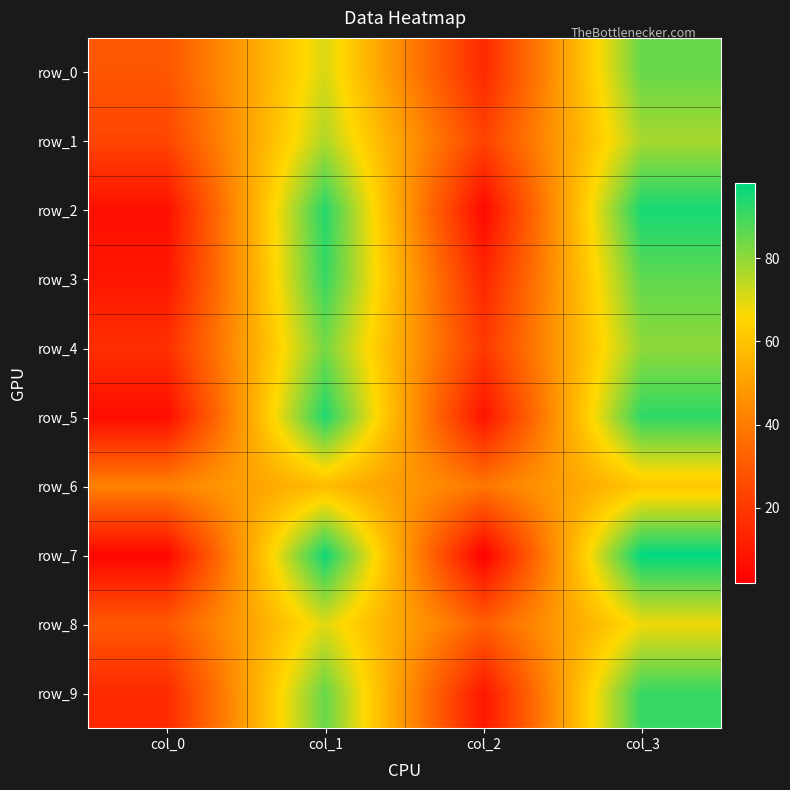

Reading left to right, transcribe all the data shown in this chart.

row_0: col_0=29	col_1=71	col_2=15	col_3=85
row_1: col_0=24	col_1=76	col_2=23	col_3=77
row_2: col_0=7	col_1=93	col_2=5	col_3=95
row_3: col_0=9	col_1=91	col_2=14	col_3=86
row_4: col_0=17	col_1=83	col_2=20	col_3=80
row_5: col_0=6	col_1=94	col_2=8	col_3=92
row_6: col_0=42	col_1=58	col_2=39	col_3=61
row_7: col_0=4	col_1=96	col_2=2	col_3=98
row_8: col_0=30	col_1=70	col_2=32	col_3=68
row_9: col_0=15	col_1=85	col_2=9	col_3=91